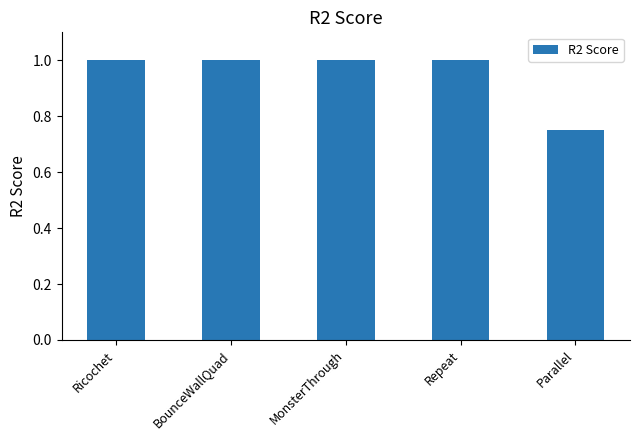

Approximately how many times larger is the value at MonsterThrough compared to Repeat?

1.0